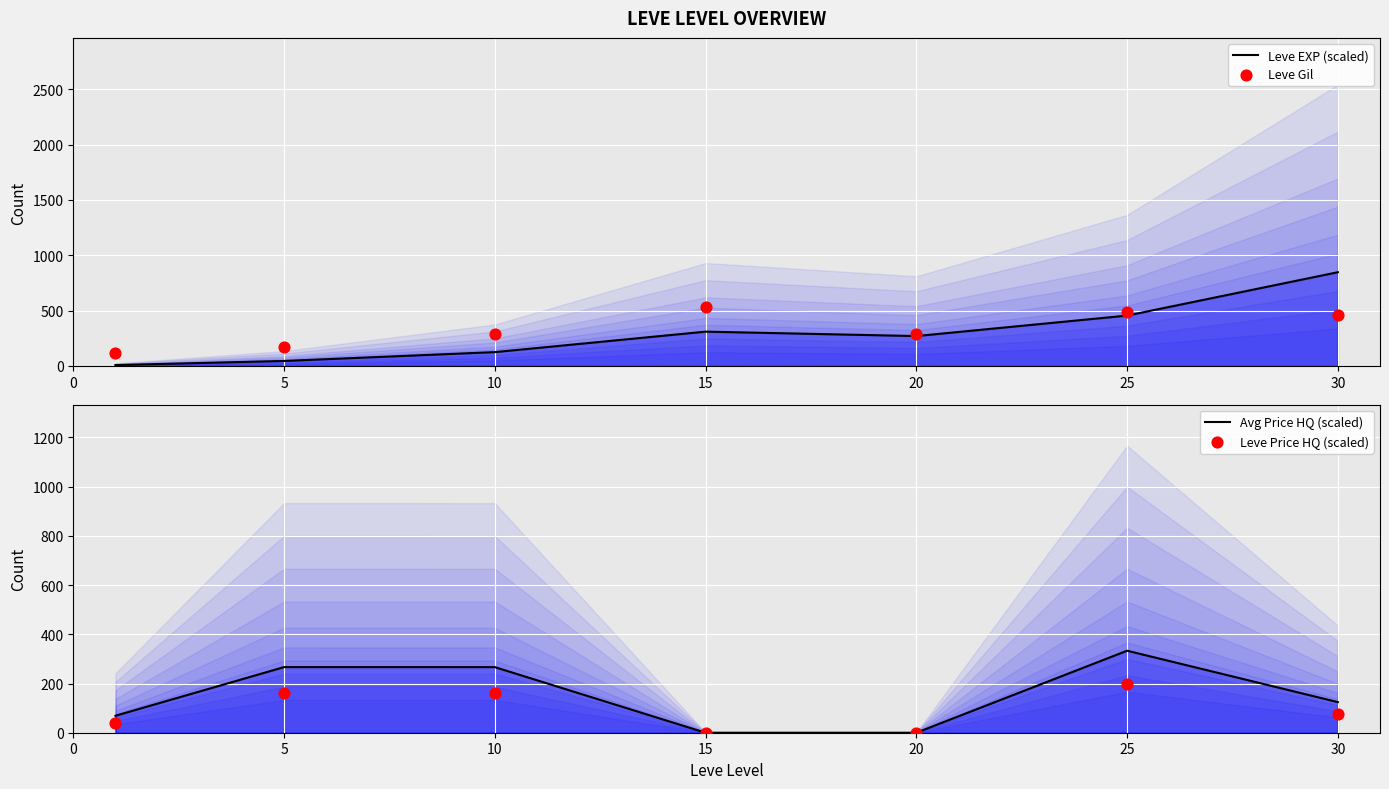

Which series has the widest spread of Y values?

Leve EXP (scaled)